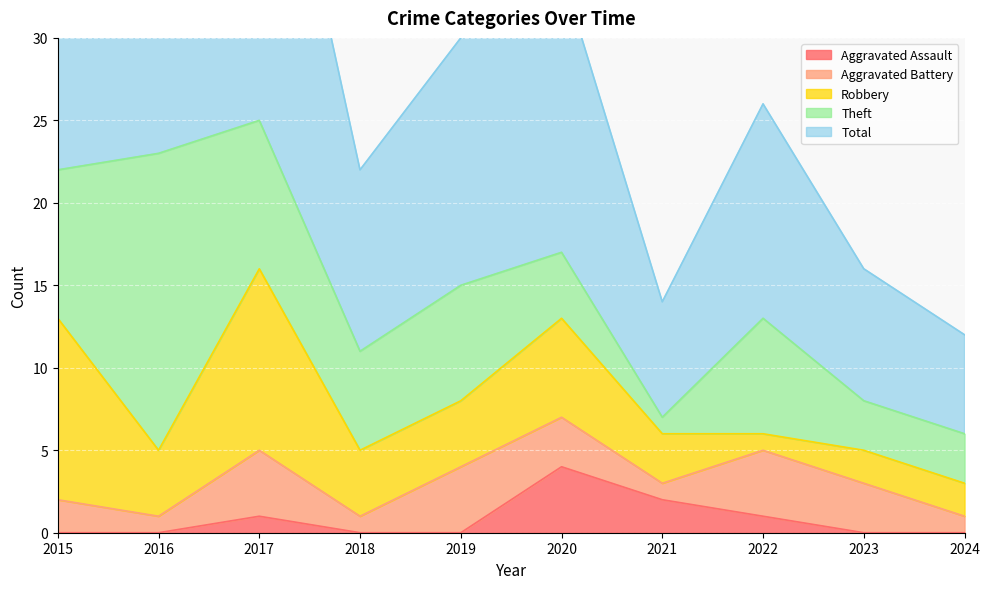

The Total series shows 23 at 2016. True or false?

True